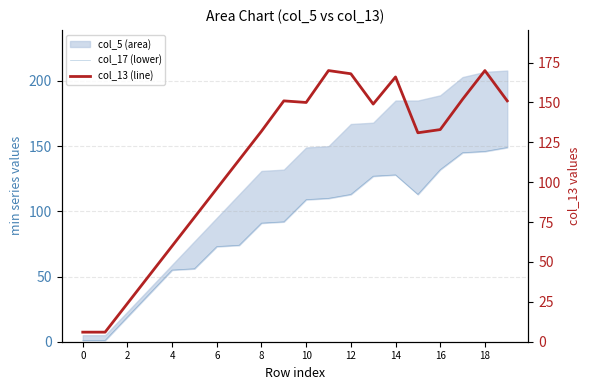

Is the value of col_13 (line) at 15 greater than the value of col_17 (lower) at 18?

Yes